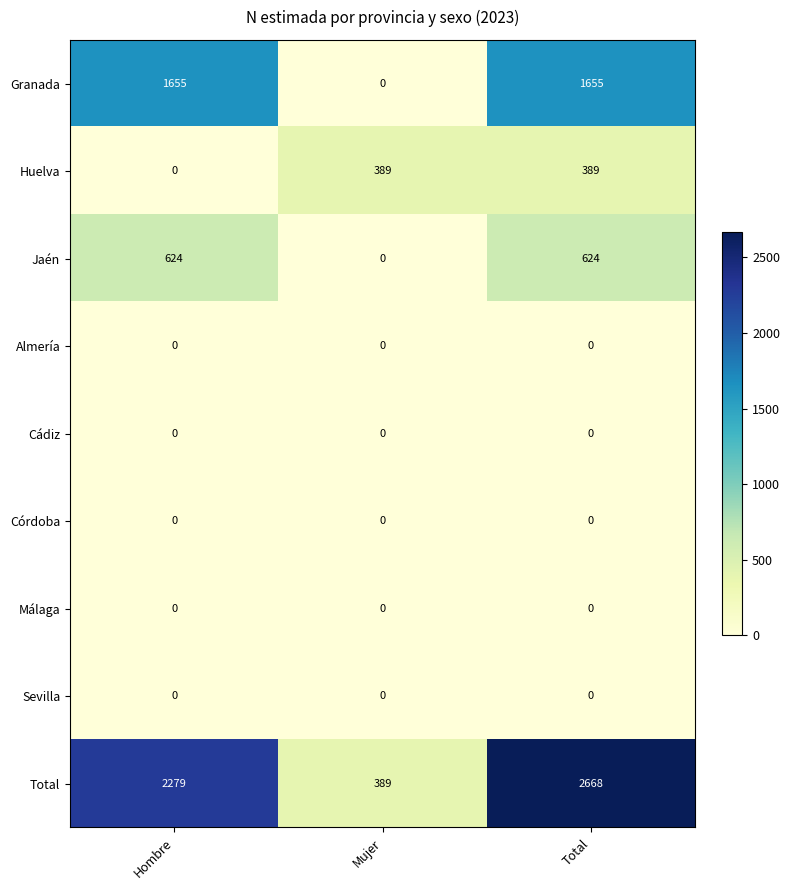

True or false: Total has a value of 164 at Mujer.

False